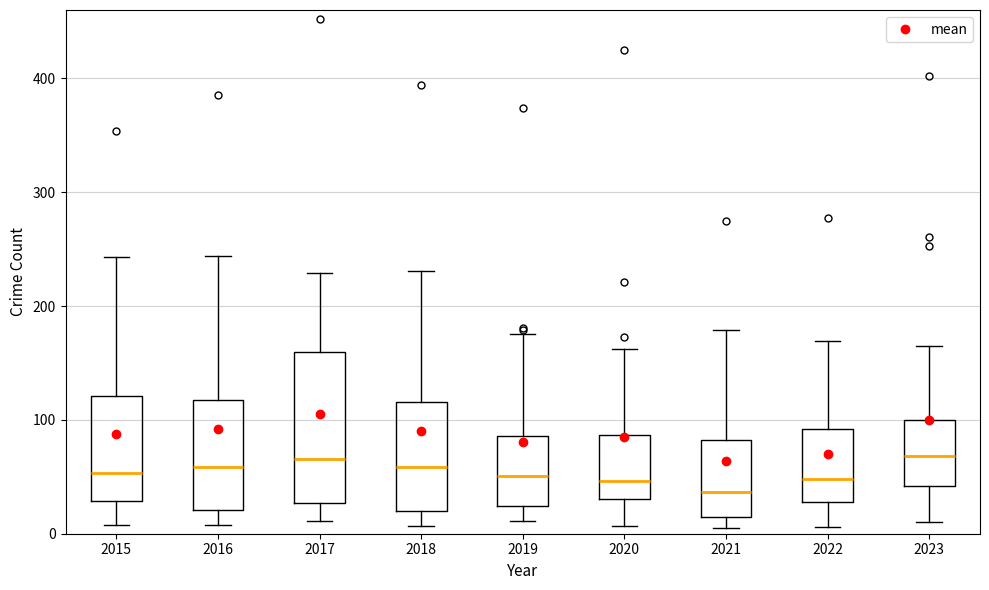

Reading left to right, transcribe this box plot: for each box, give where its median line is, the range the box spans, and where its two whiskers end, as read against the y-axis. The values are not printed on the chart, so give them approximately, as read against the axis.

2015: median 50, box 30 to 120, whiskers 10 to 240
2016: median 60, box 20 to 120, whiskers 10 to 240
2017: median 70, box 30 to 160, whiskers 10 to 230
2018: median 60, box 20 to 120, whiskers 10 to 230
2019: median 50, box 20 to 90, whiskers 10 to 180
2020: median 50, box 30 to 90, whiskers 10 to 160
2021: median 40, box 10 to 80, whiskers 10 (just below the box's lower edge) to 180
2022: median 50, box 30 to 90, whiskers 10 to 170
2023: median 70, box 40 to 100, whiskers 10 to 170